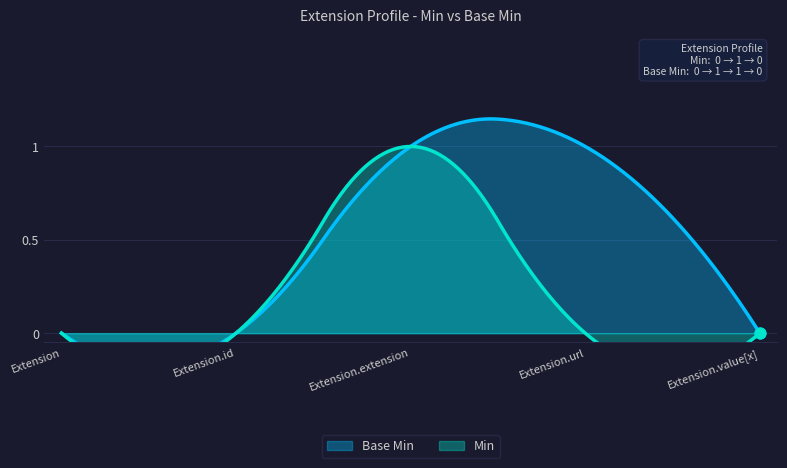

What are all the series names shown in the legend?

Min, Base Min